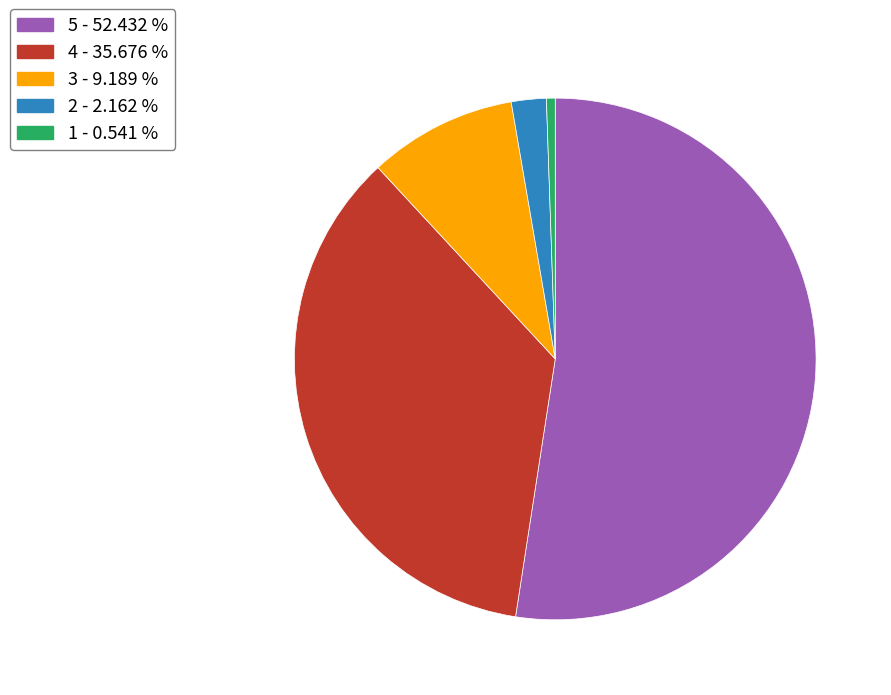

Does 5 represent more than half of the total?

Yes